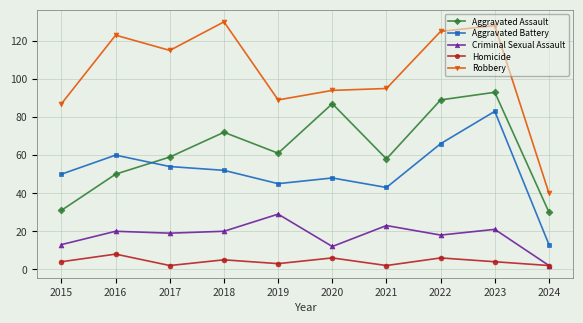

What is the minimum value for Homicide?

2